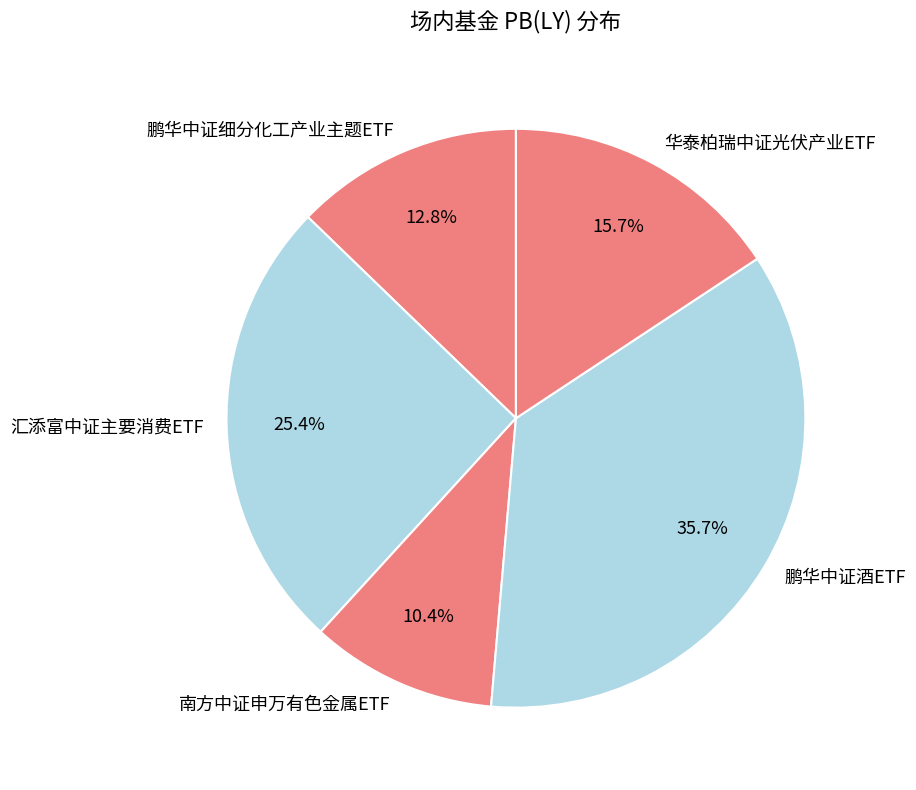

What is the largest slice in the pie chart?

鹏华中证酒ETF